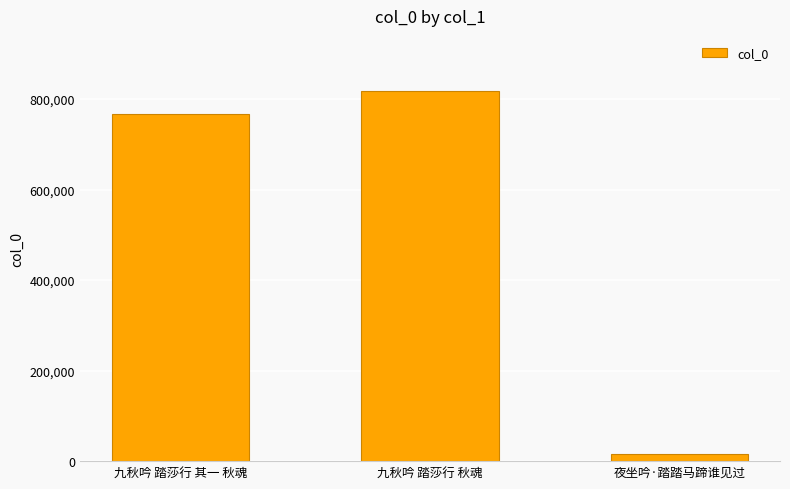

What is the difference between the maximum and minimum values?

800415